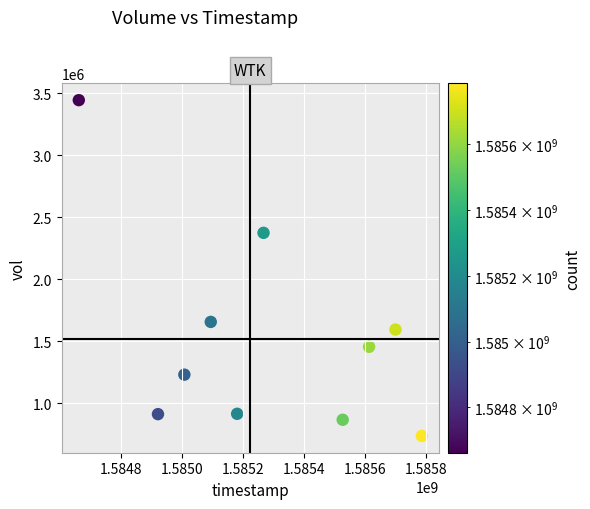

What is the range of X values (max minus min)?

1123200